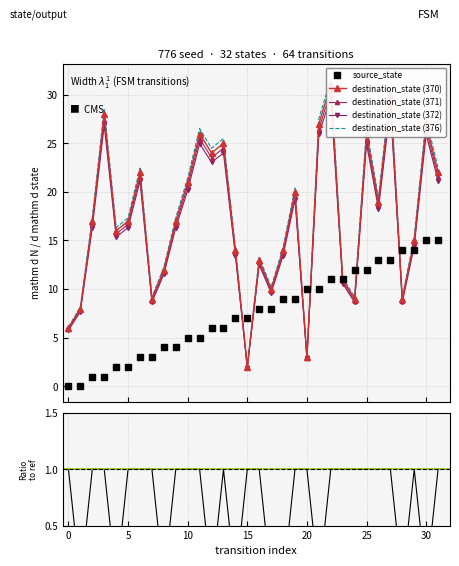

What is the label of the 31st point from the left?

30